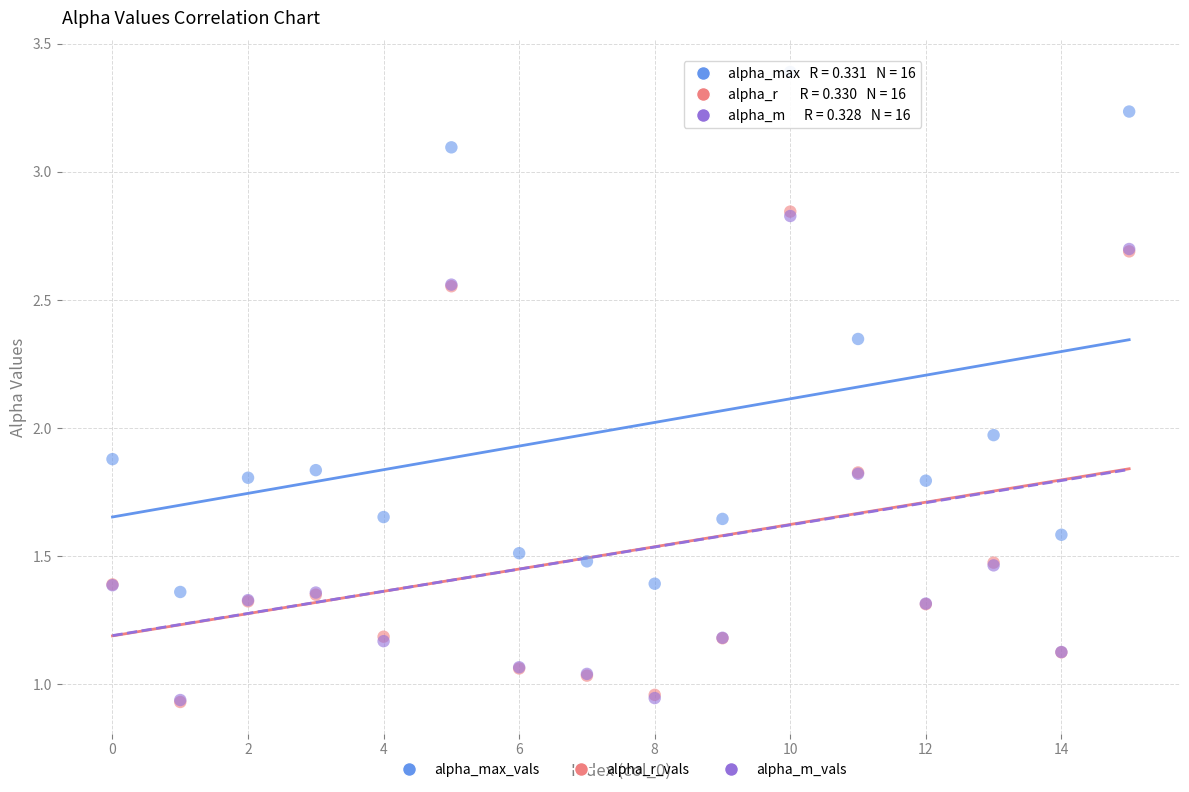

Which series has the largest Y range (max minus min)?

alpha_max_vals